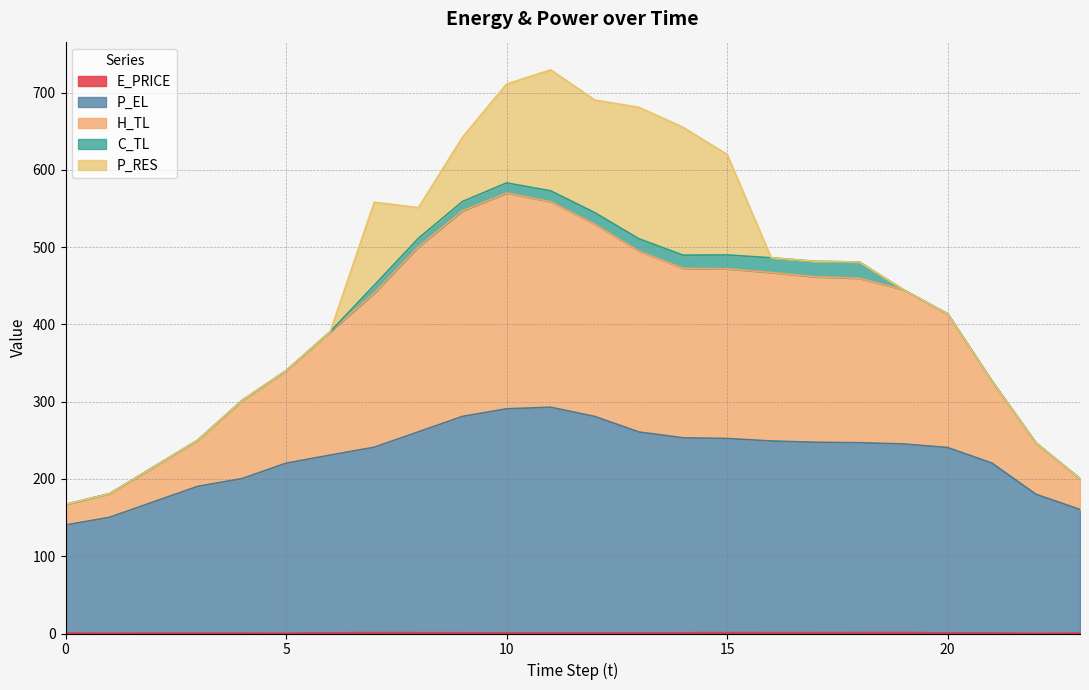

True or false: P_EL and H_TL cross at least once.

False